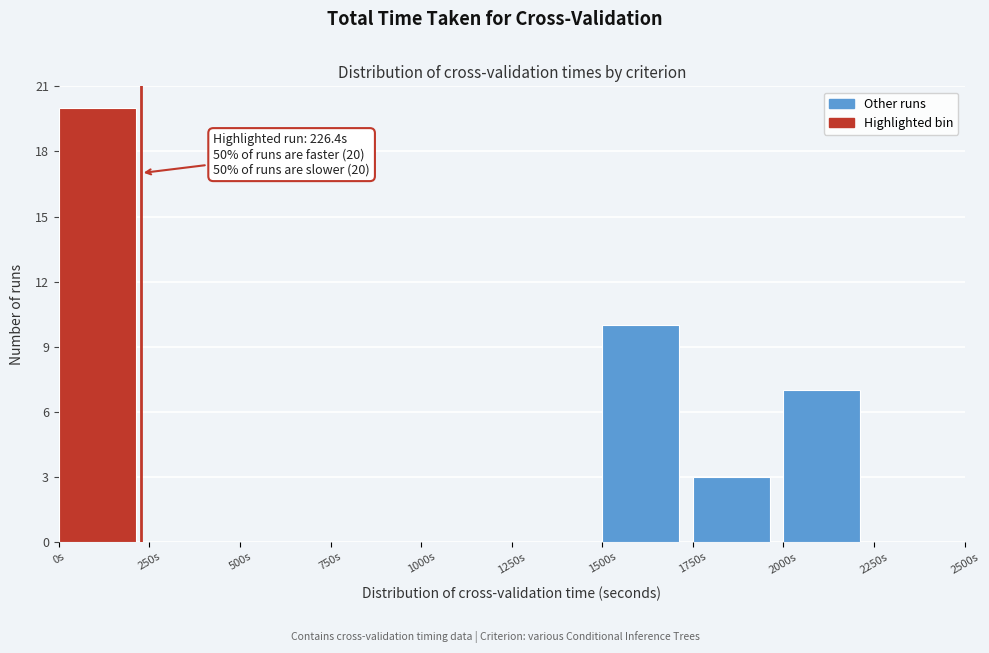

Which range on the x-axis has the tallest bar?

0 to 250